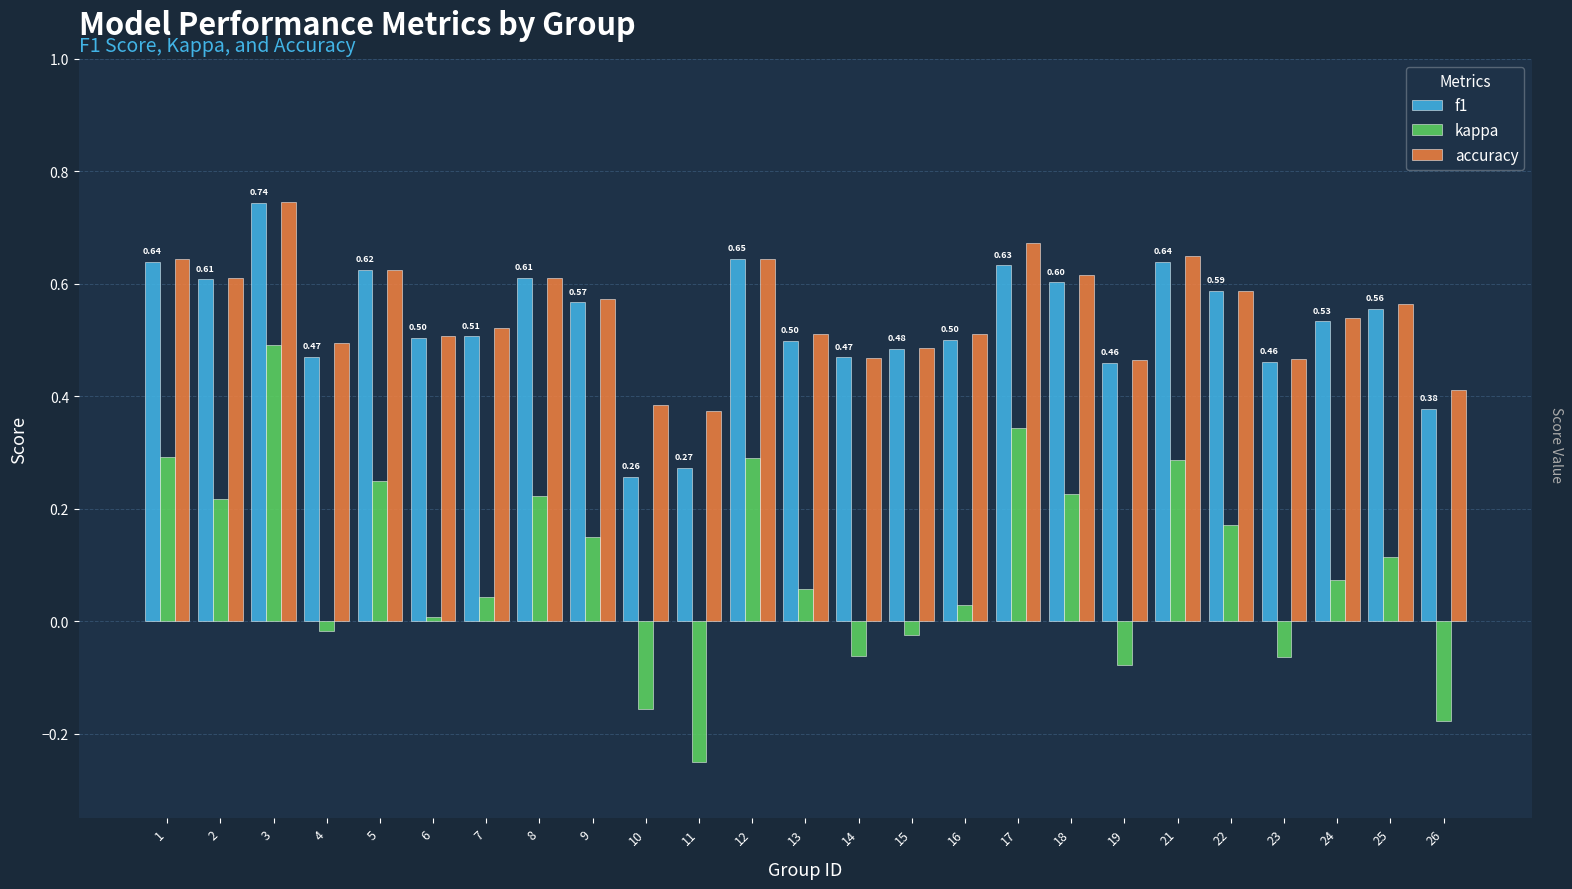

At which label does kappa reach its peak?

3